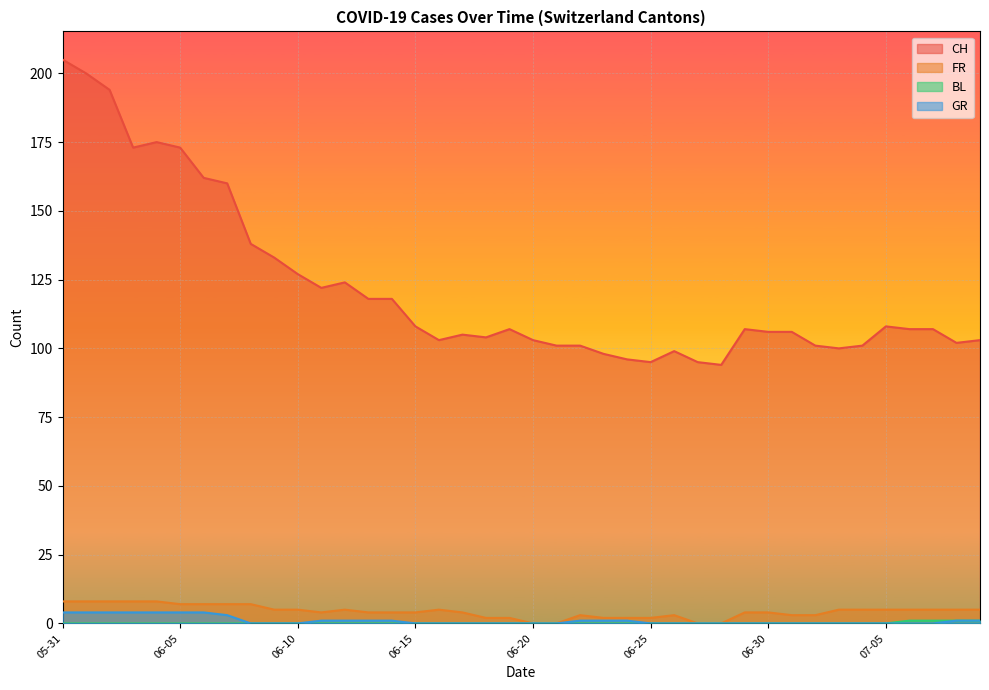

How many values in FR are above zero?

36